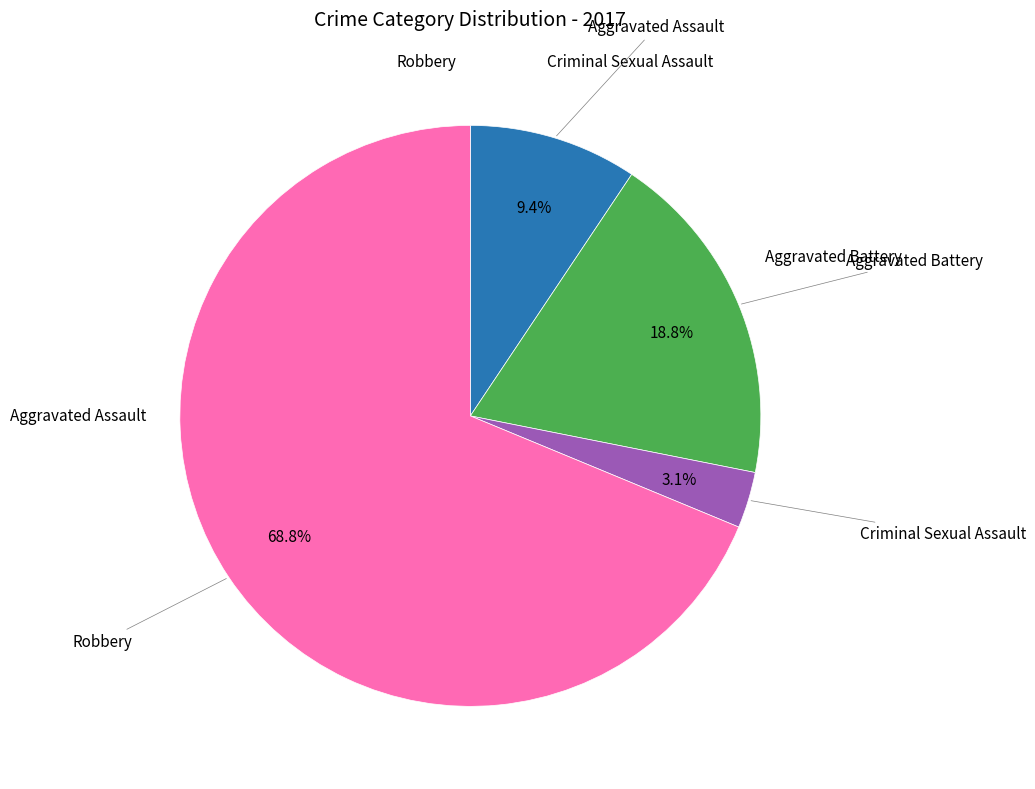

Does any single category account for the majority?

Yes